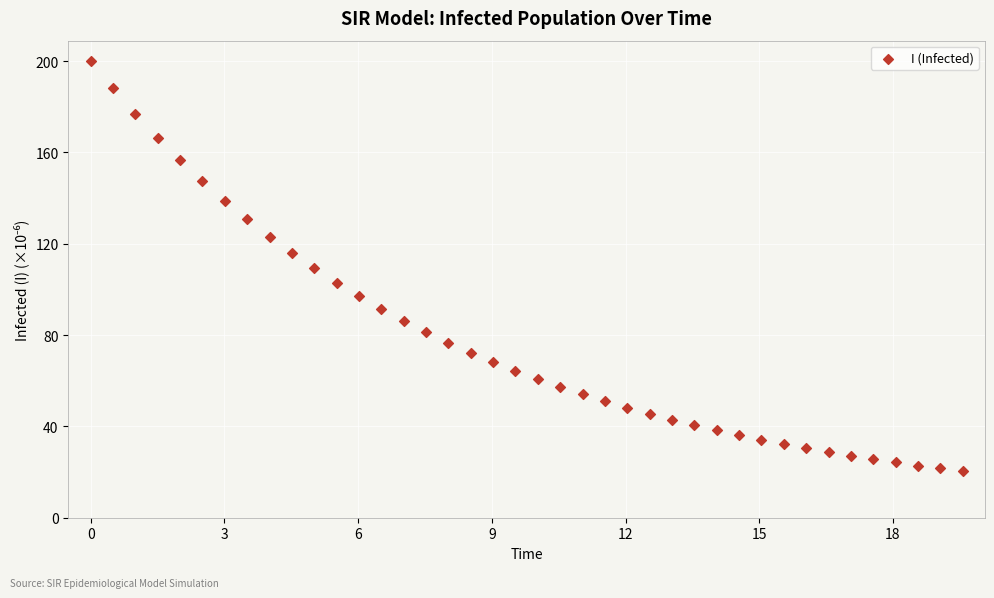

What is the range of Y values (max minus min)?

179.6